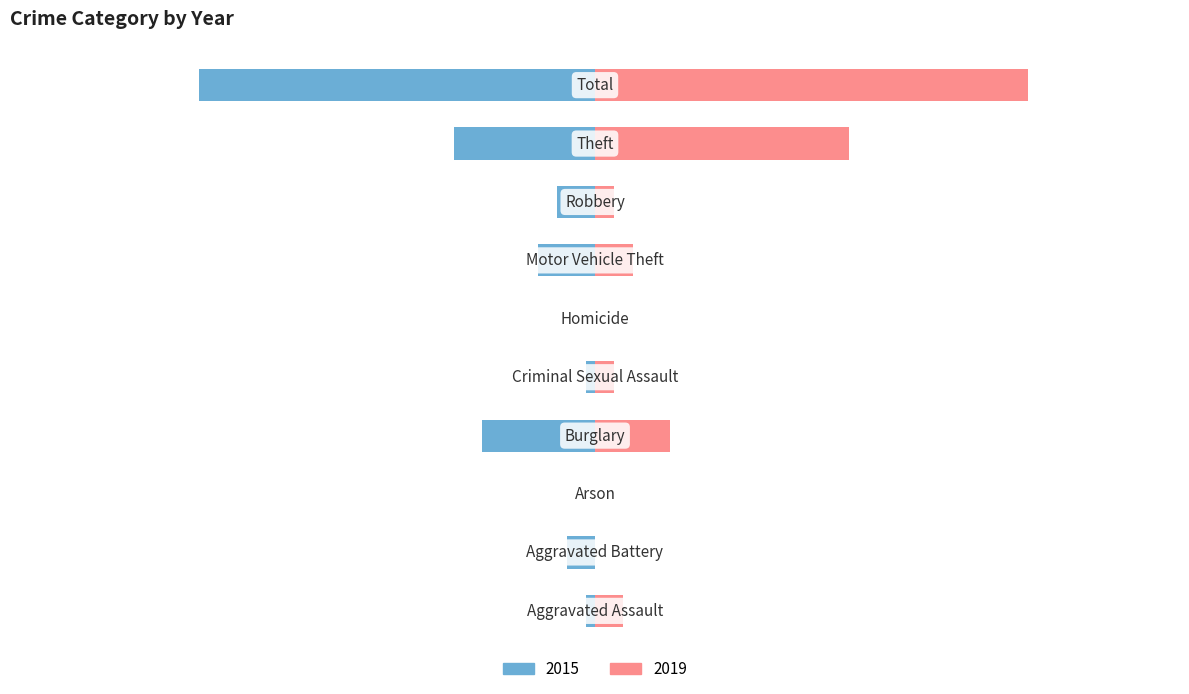

Reading left to right, what are all the values shown in this chart?

2015: -1	-3	0	-12	-1	0	-6	-4	-15	-42
2019: 3	0	0	8	2	0	4	2	27	46